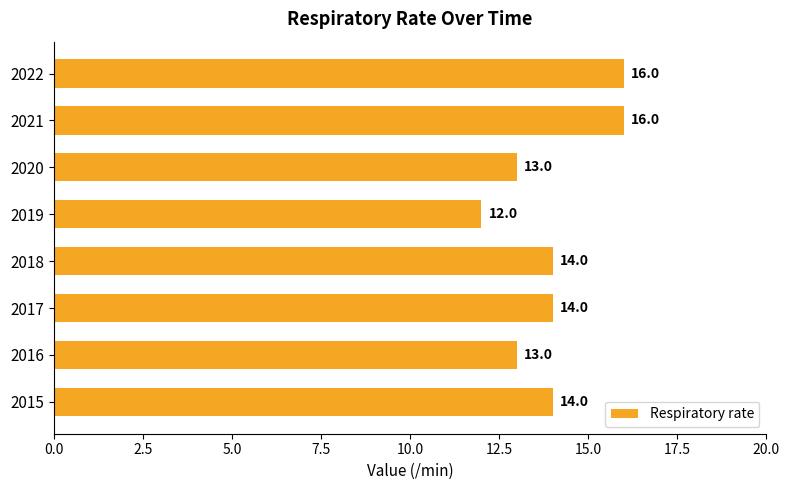

How many values are between 13 and 16?

7